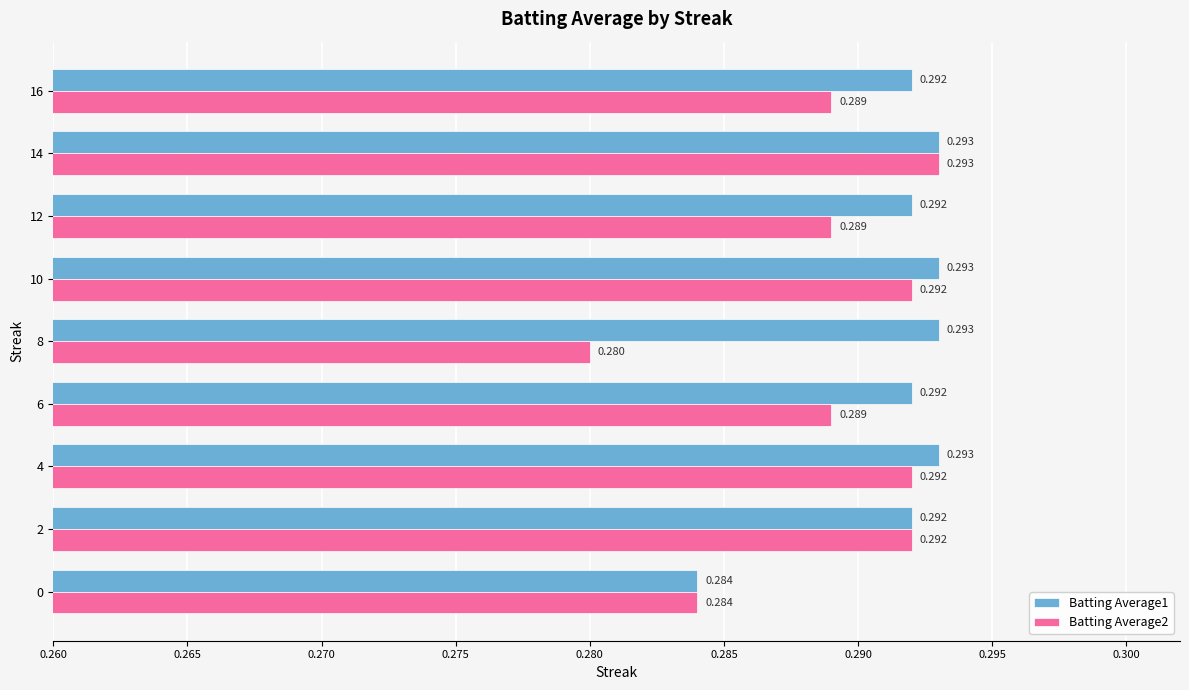

What is the sum of all Batting Average1 values?

2.6